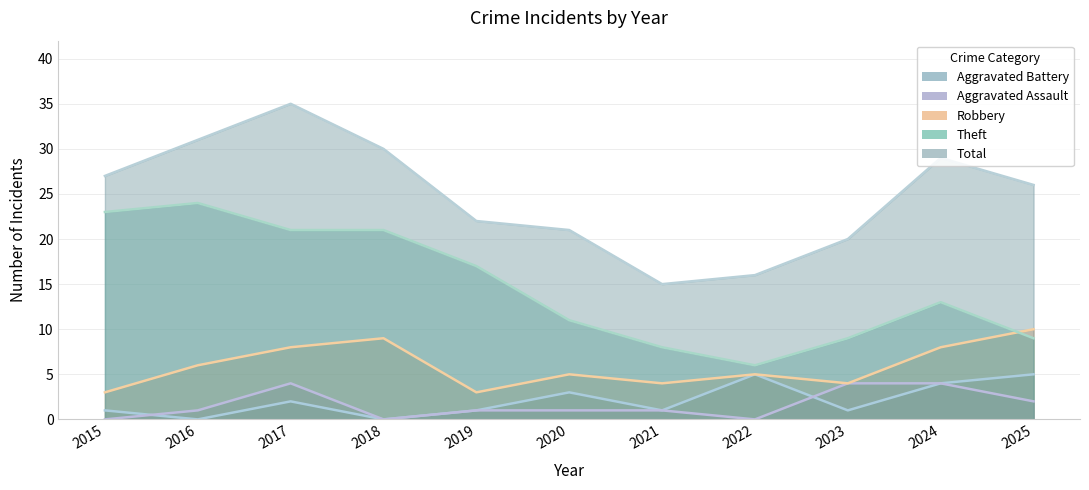

How many lines are shown in the chart?

5